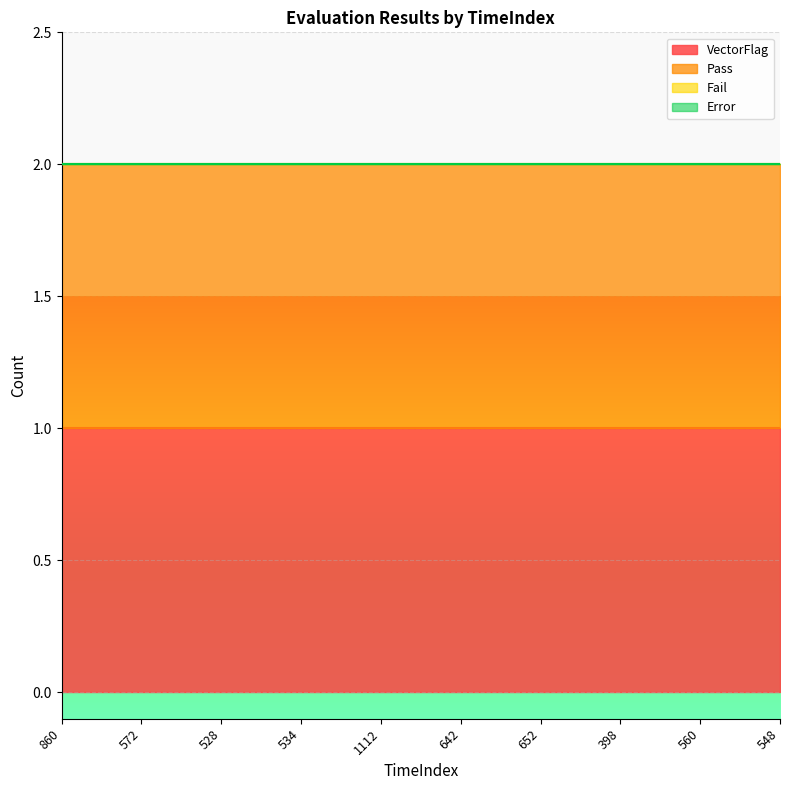

What are all the series names shown in the legend?

VectorFlag, Pass, Fail, Error